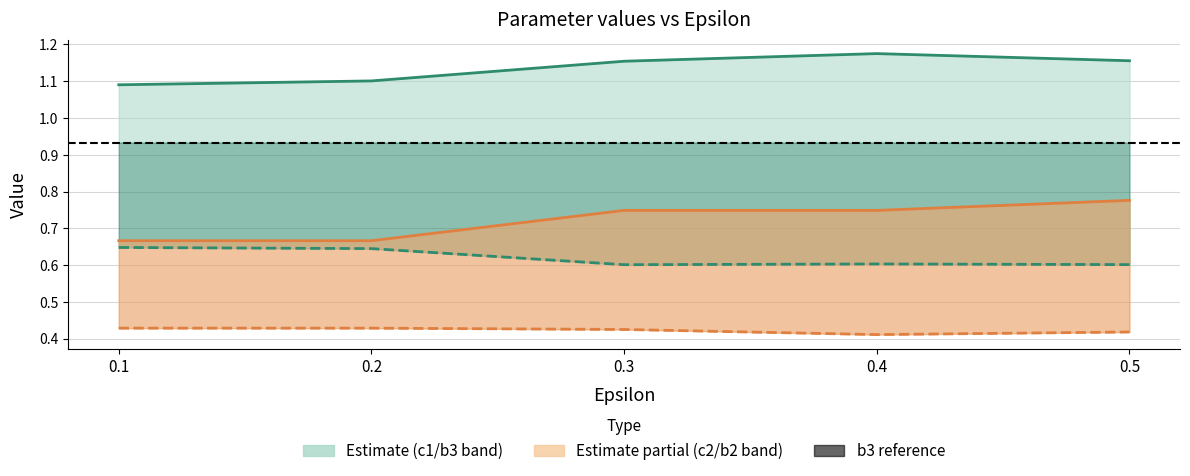

Reading right to left, what are all the values shown in this chart?

c1: 0.5=1.2	0.4=1.2	0.3=1.2	0.2=1.1	0.1=1.1
b1: 0.5=0.6	0.4=0.6	0.3=0.6	0.2=0.6	0.1=0.6
c2: 0.5=0.8	0.4=0.7	0.3=0.7	0.2=0.7	0.1=0.7
b2: 0.5=0.4	0.4=0.4	0.3=0.4	0.2=0.4	0.1=0.4